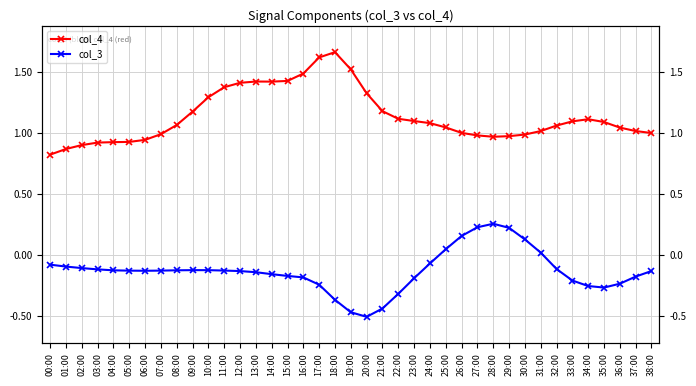

Rank the series at 10:00 from highest to lowest value.

col_4, col_3